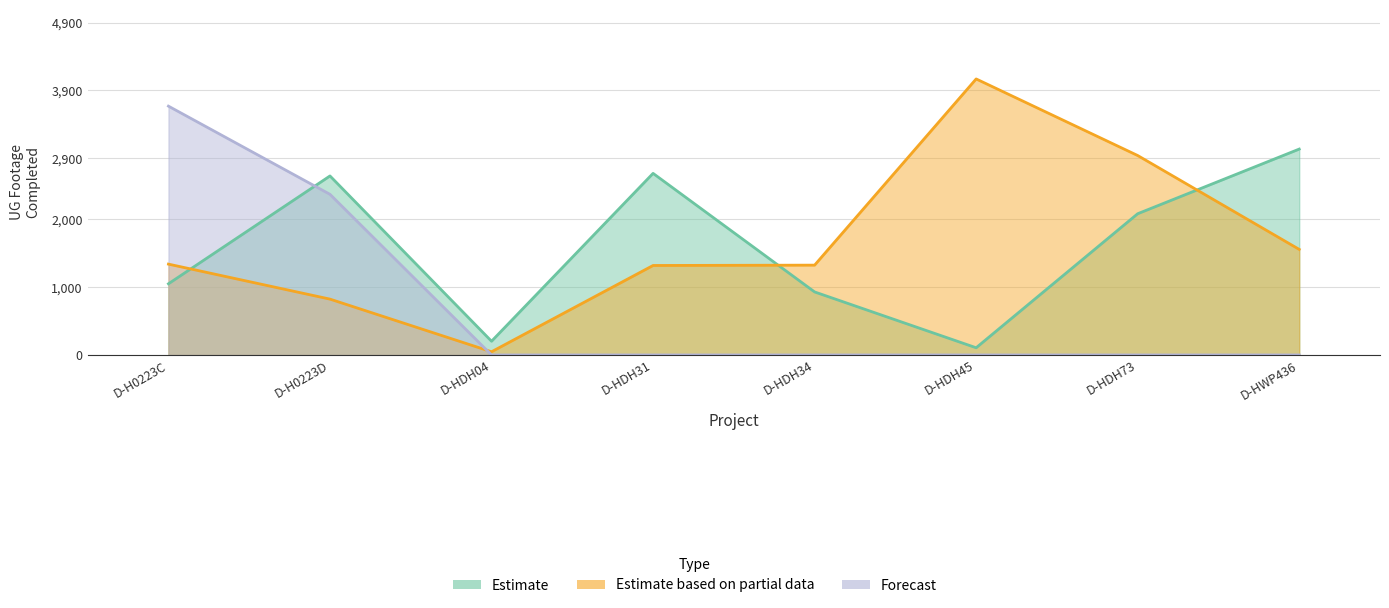

At which category does Estimate based on partial data reach its first local peak?

D-HDH45